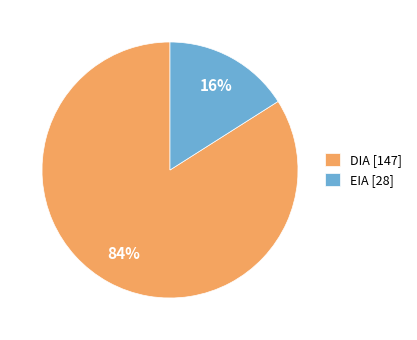

How many slices are in this pie chart?

2